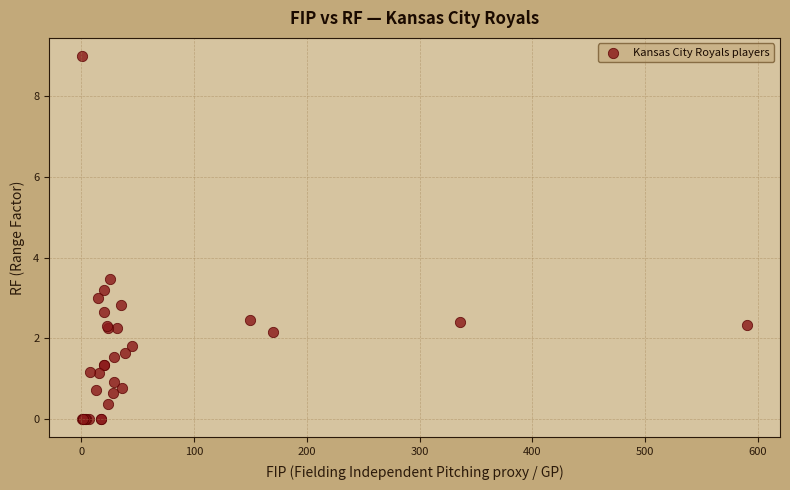

What Y value in the scatter plot is closest to 4?

3.5